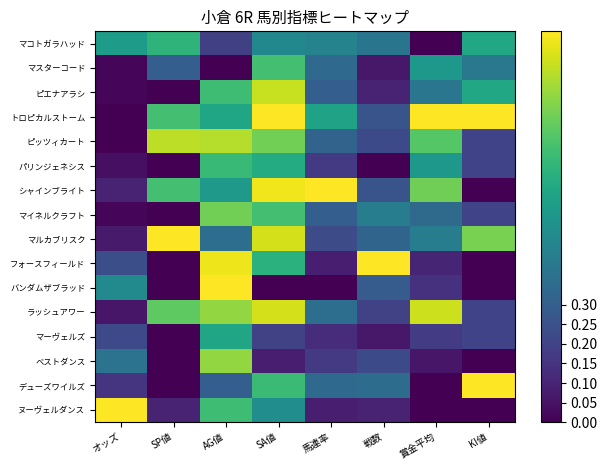

Rank the series by their maximum value, from lowest to highest.

マーヴェルズ, マコトガラハッド, パリンジェネシス, マスターコード, マイネルクラフト, ベストダンス, ピッツィカート, ピエナアラシ, ラッシュアワー, トロピカルストーム, シャインブライト, マルカブリスク, フォースフィールド, バンダムザブラッド, デューズワイルズ, ヌーヴェルダンス